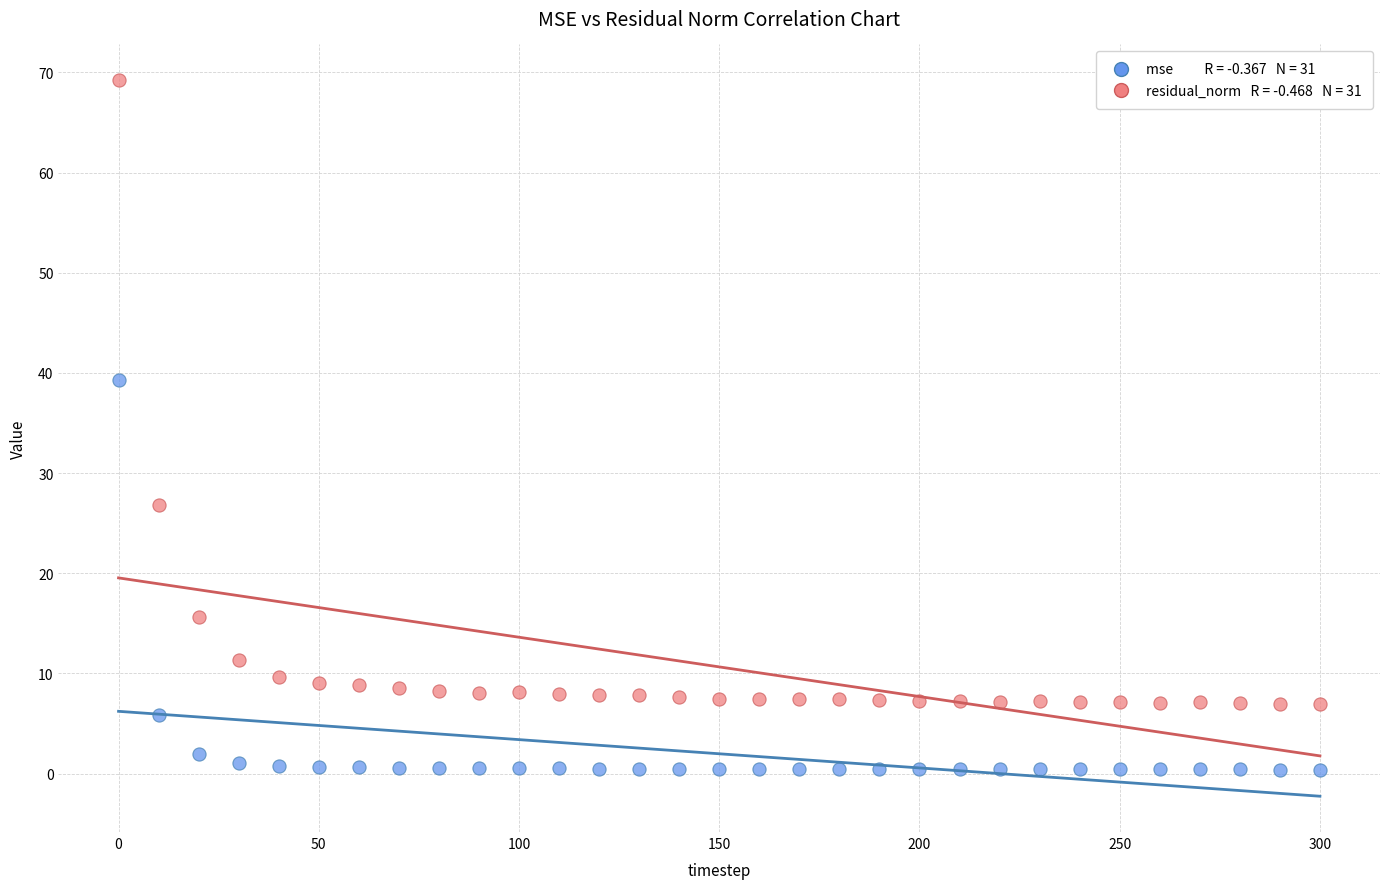

Across all data points, what is the range of Y values (max minus min)?

68.8